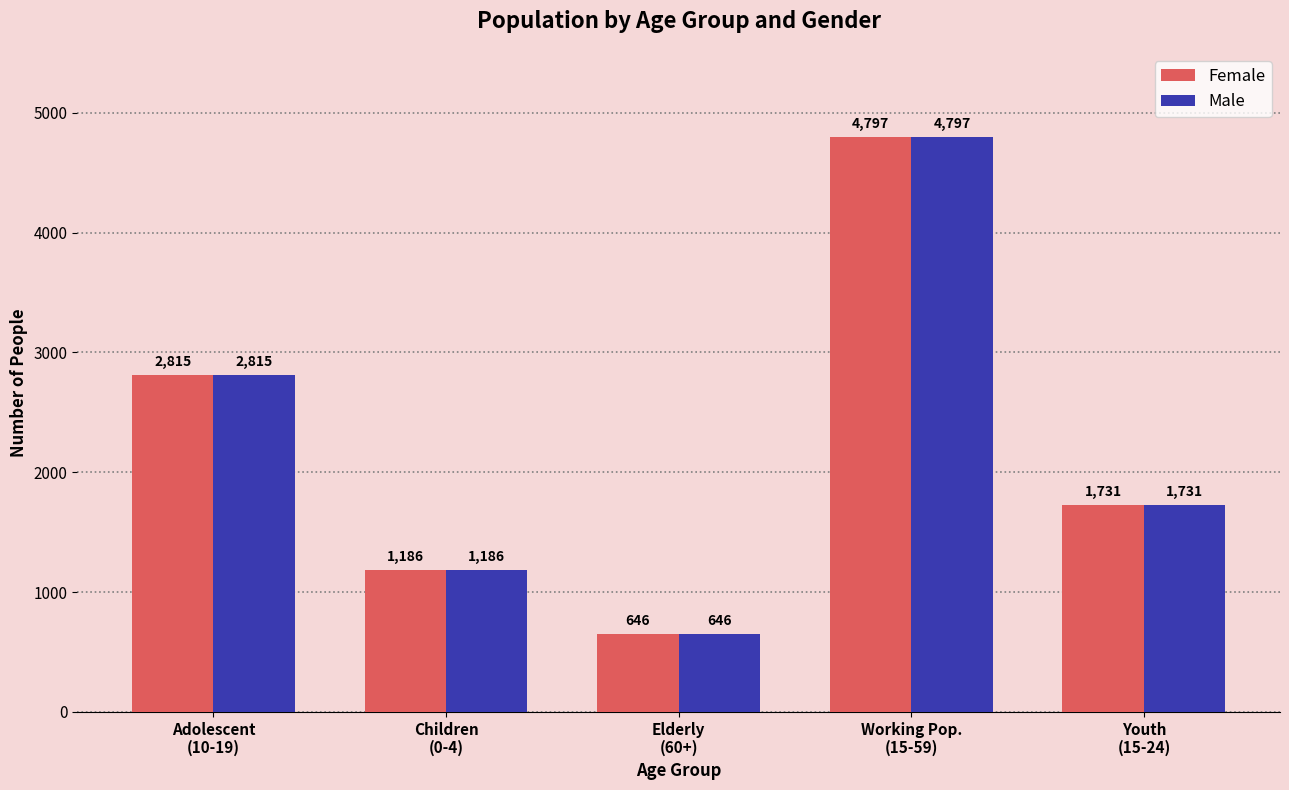

Is it true that Female equals 1731 at Youth
(15-24)?

True